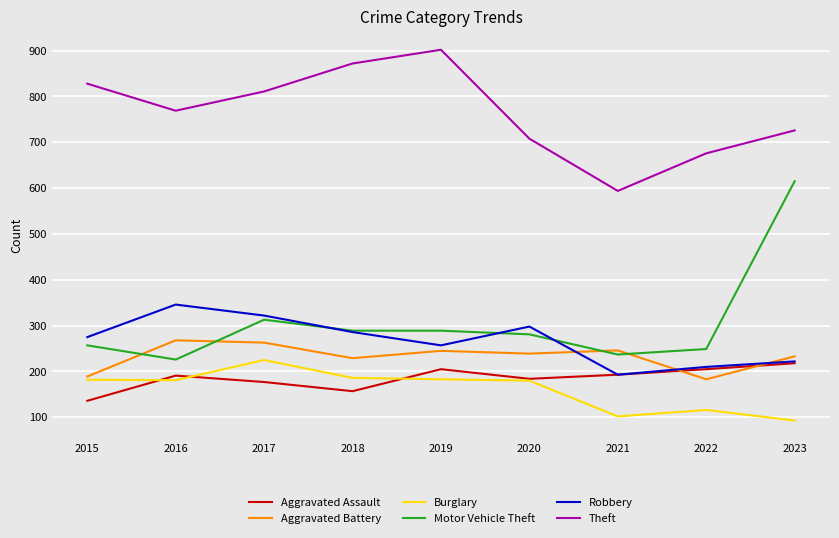

Between 2017 and 2023, which series saw the biggest shift?

Motor Vehicle Theft